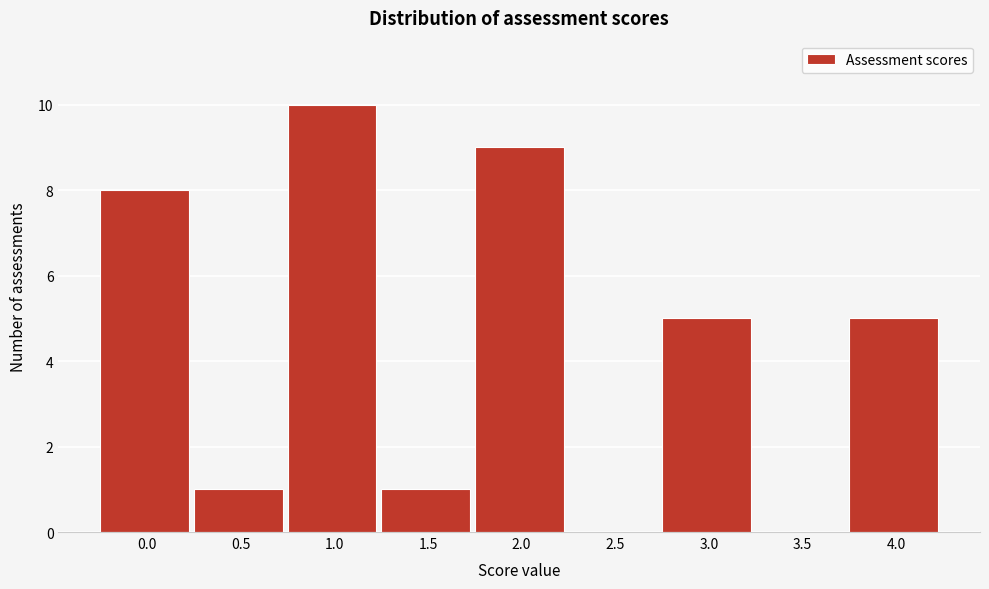

Reading right to left, what are all the values shown in this chart?

4.0=5	3.5=0	3.0=5	2.5=0	2.0=9	1.5=1	1.0=10	0.5=1	0.0=8